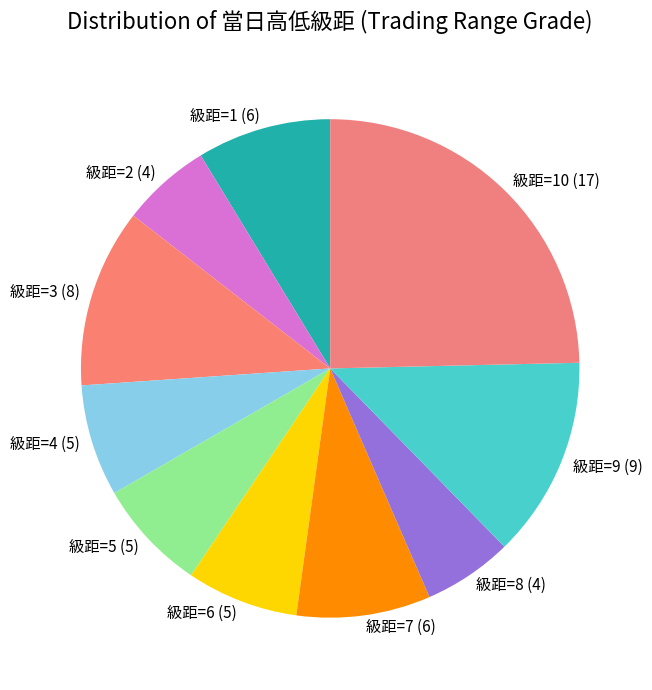

Count the number of slices in the pie.

10